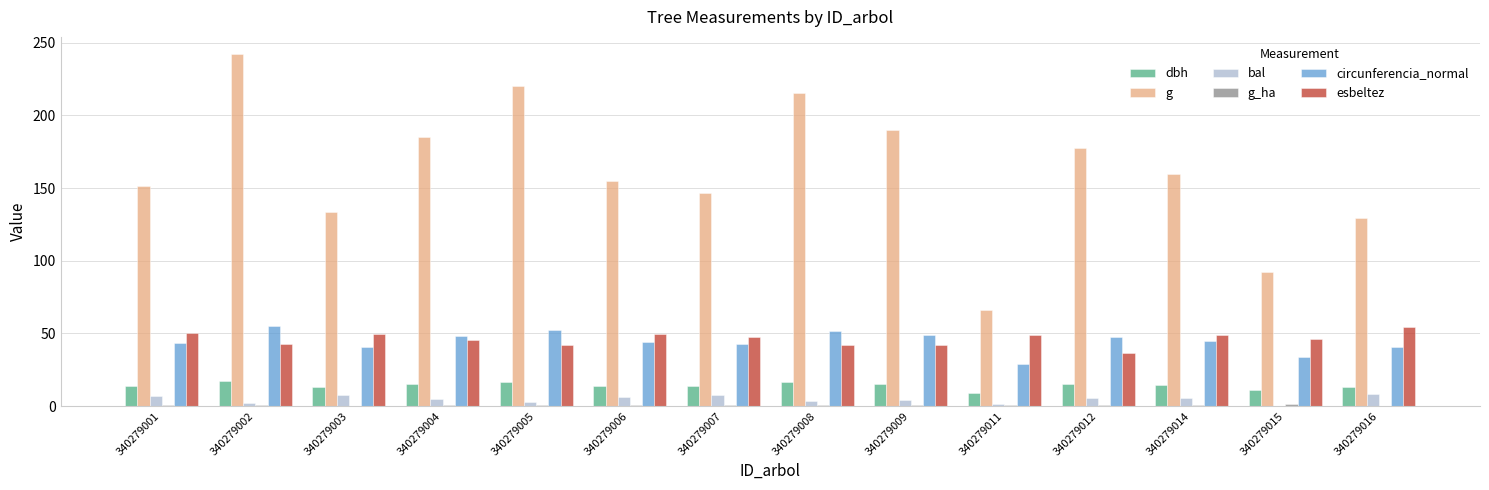

True or false: esbeltez has a value of 42.3 at 340279008.

True